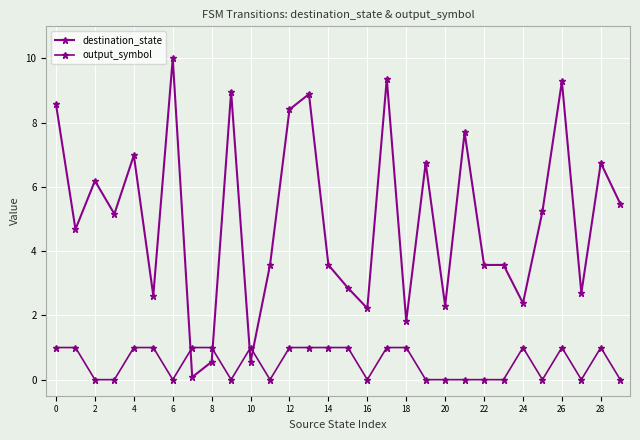

What is the value of the output_symbol point at the 29th from the left?

1.0